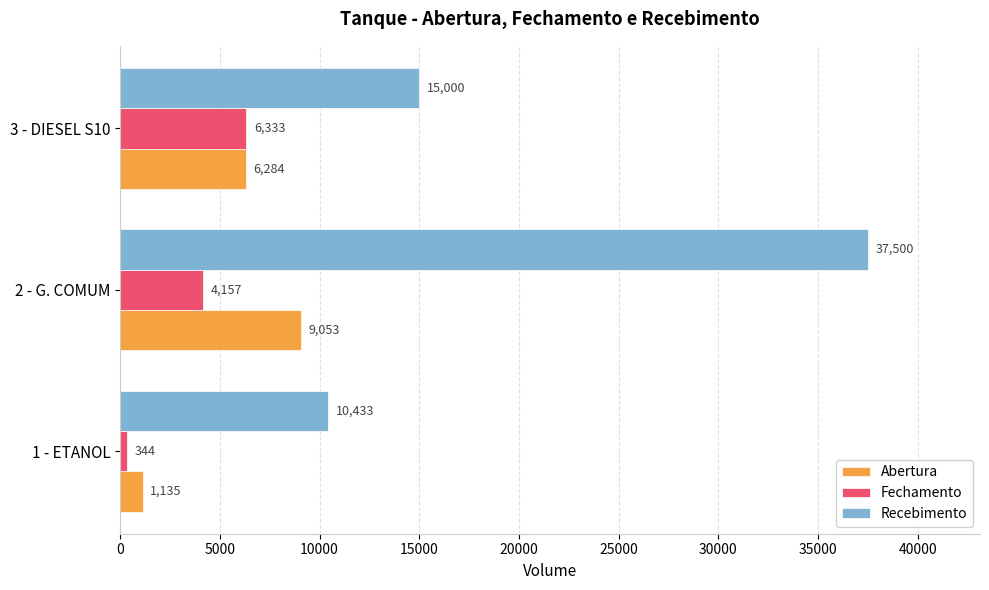

Which category has the lowest value across all series?

1 - ETANOL